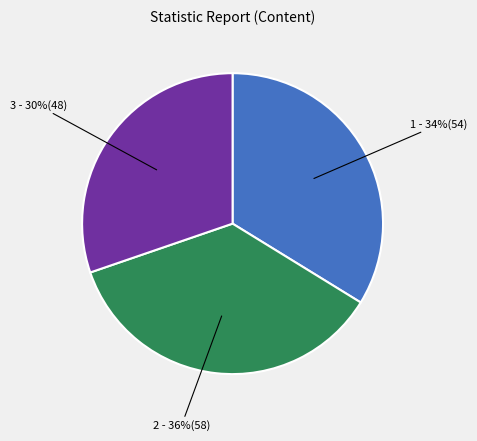

Is there any slice that represents more than half of the pie?

No